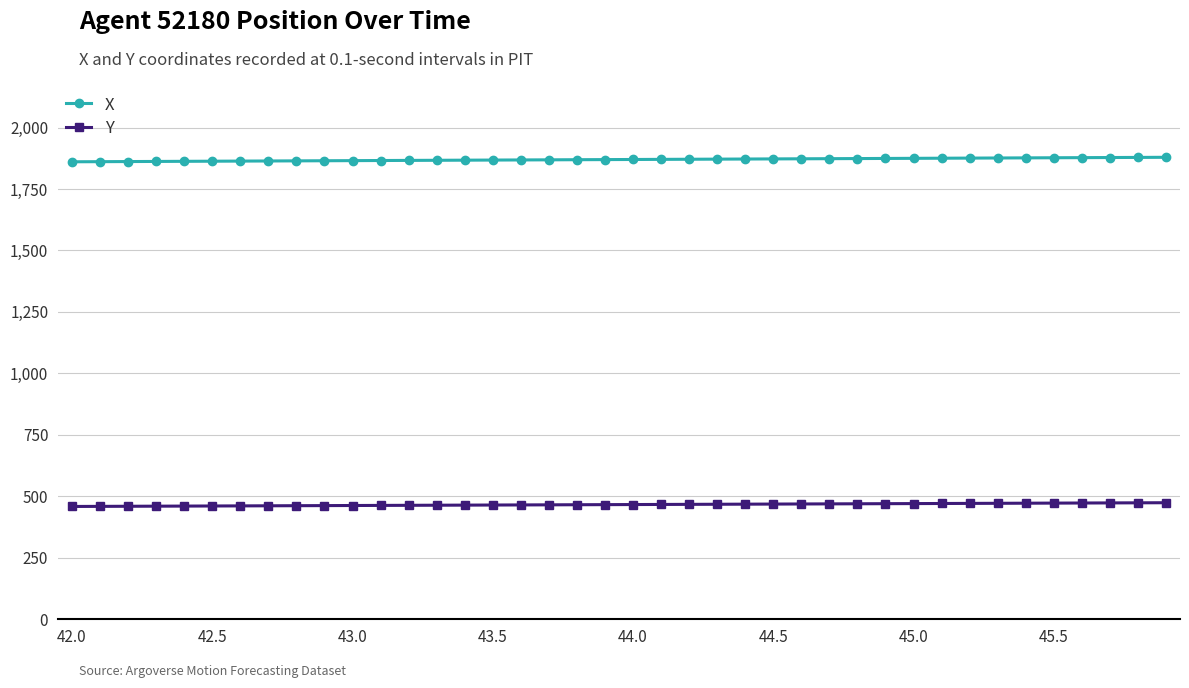

True or false: X and Y intersect in this chart.

False